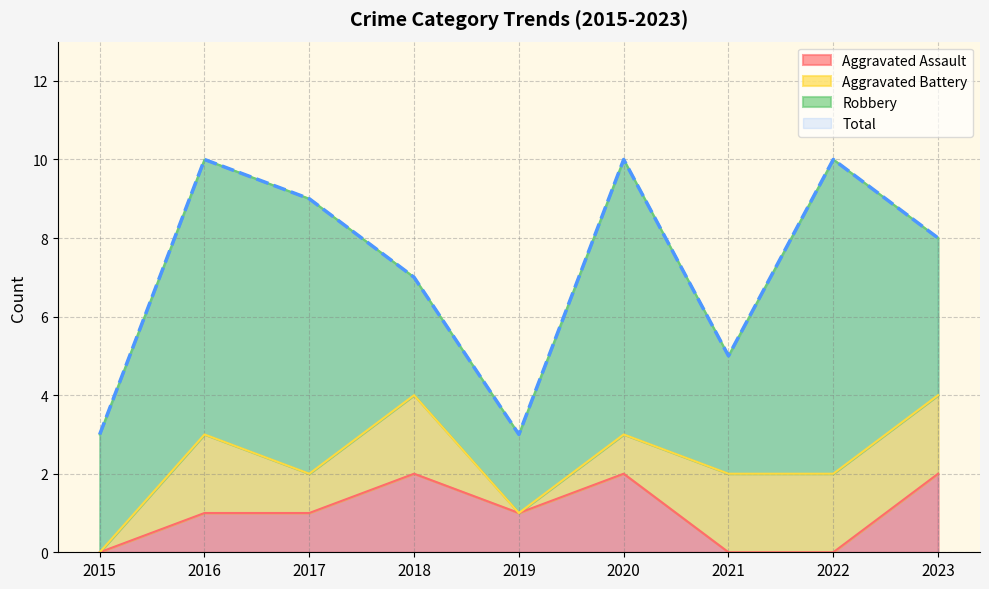

Where is the first local maximum for Total?

2016